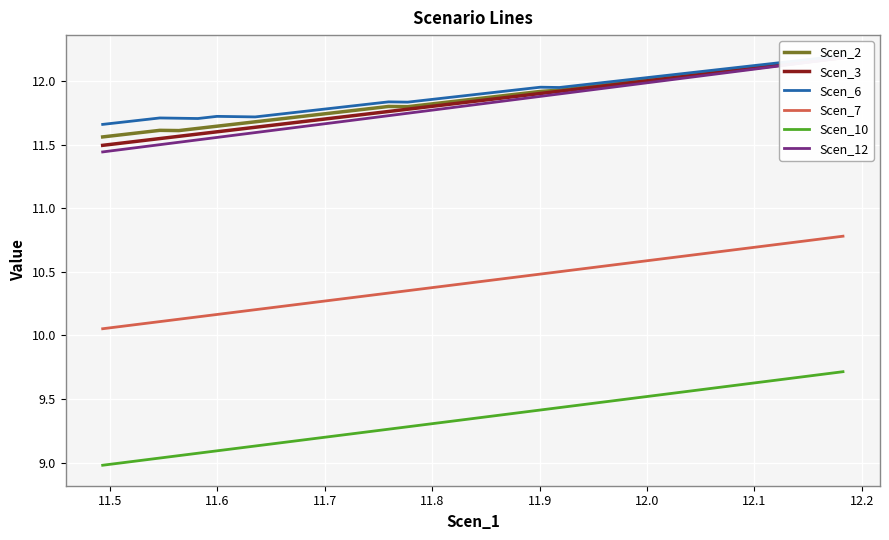

Is this an area chart (filled region under the line)?

No